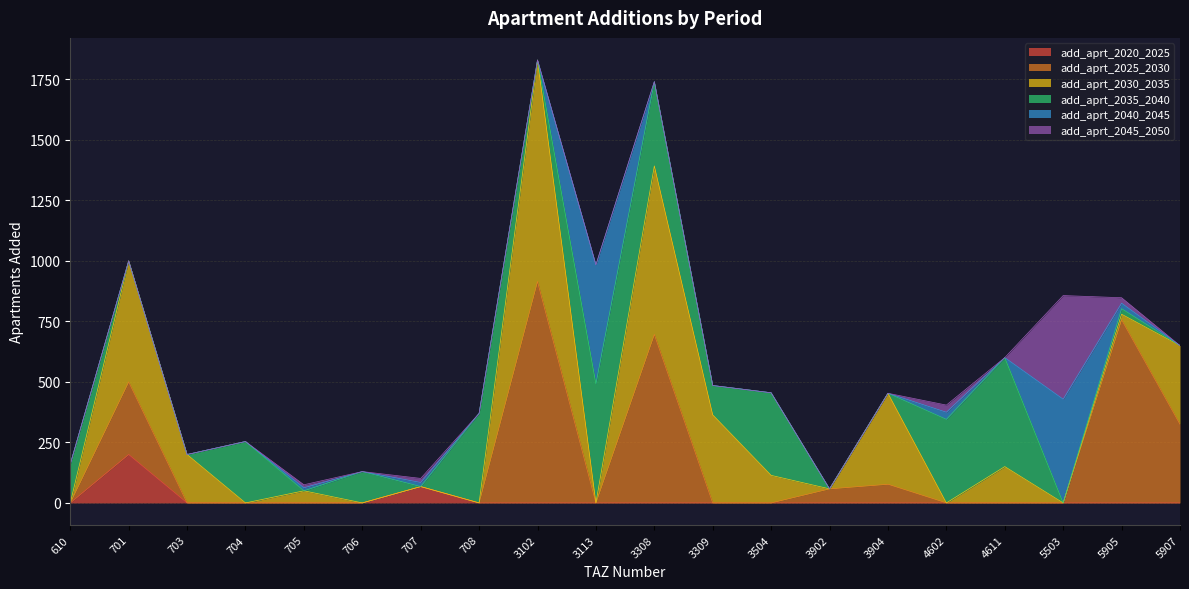

What is the total value across all series at 3113?

984.0